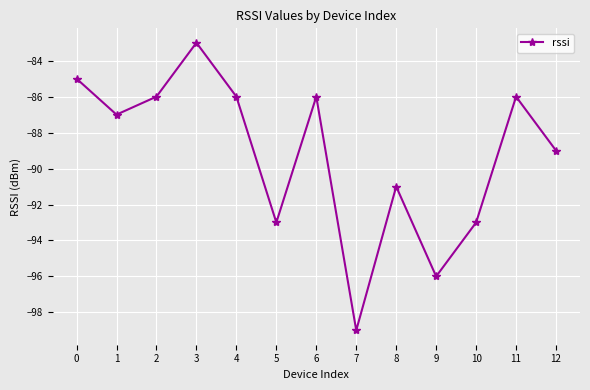

Where is the data nearest to the value -91?

8